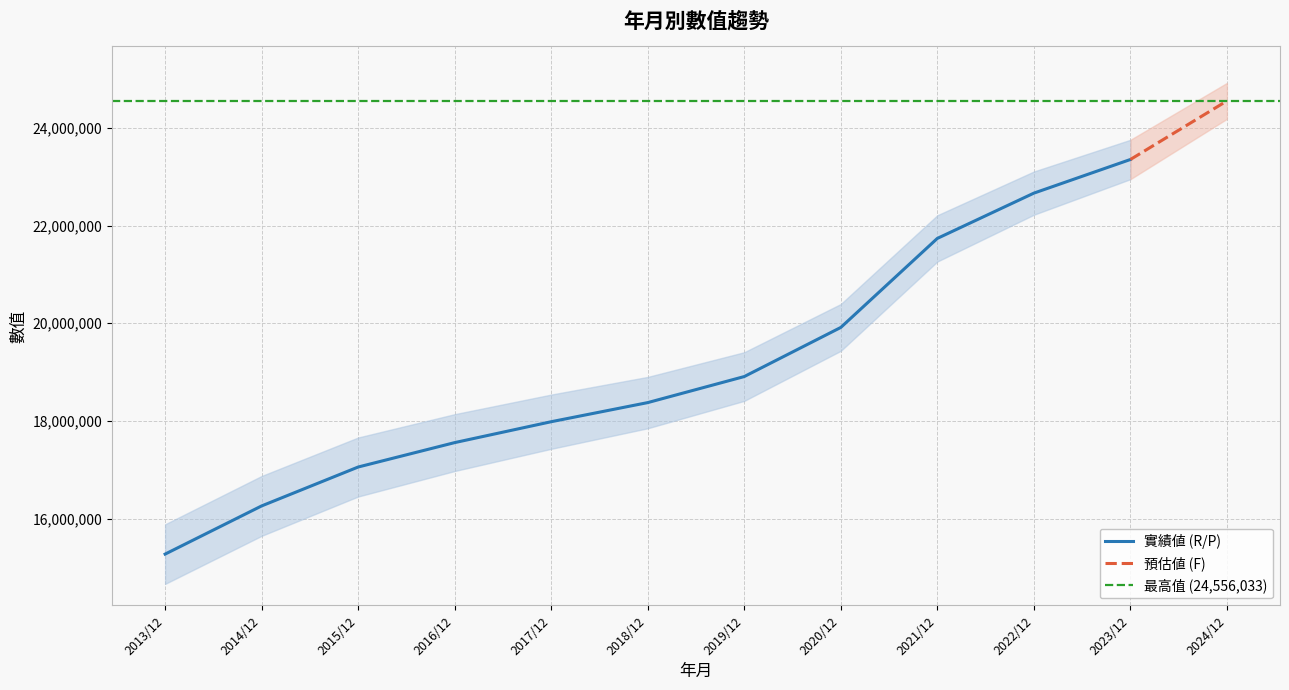

What is the sum of the values at 2023/12 and 2020/12?

43270625